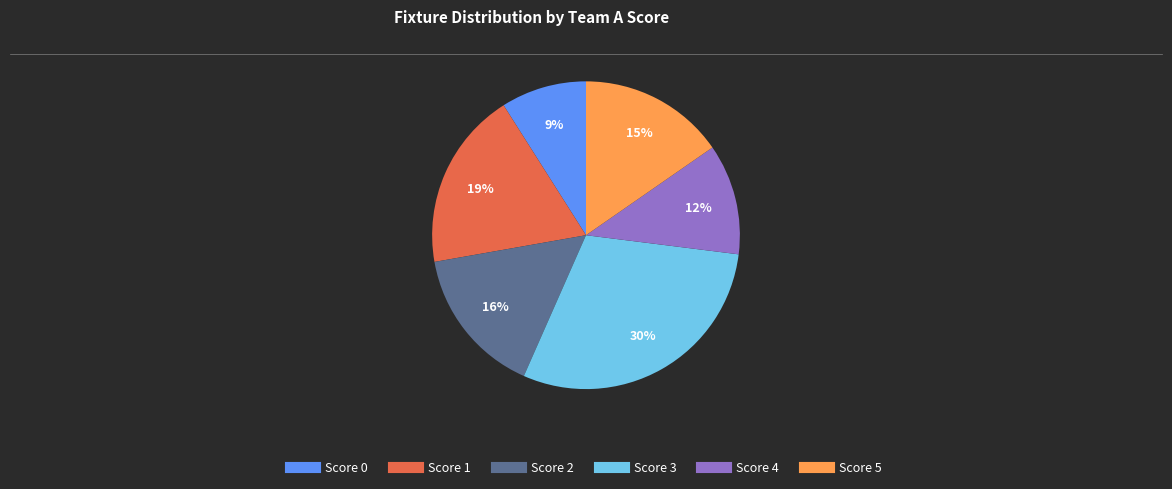

Does any single category account for the majority?

No